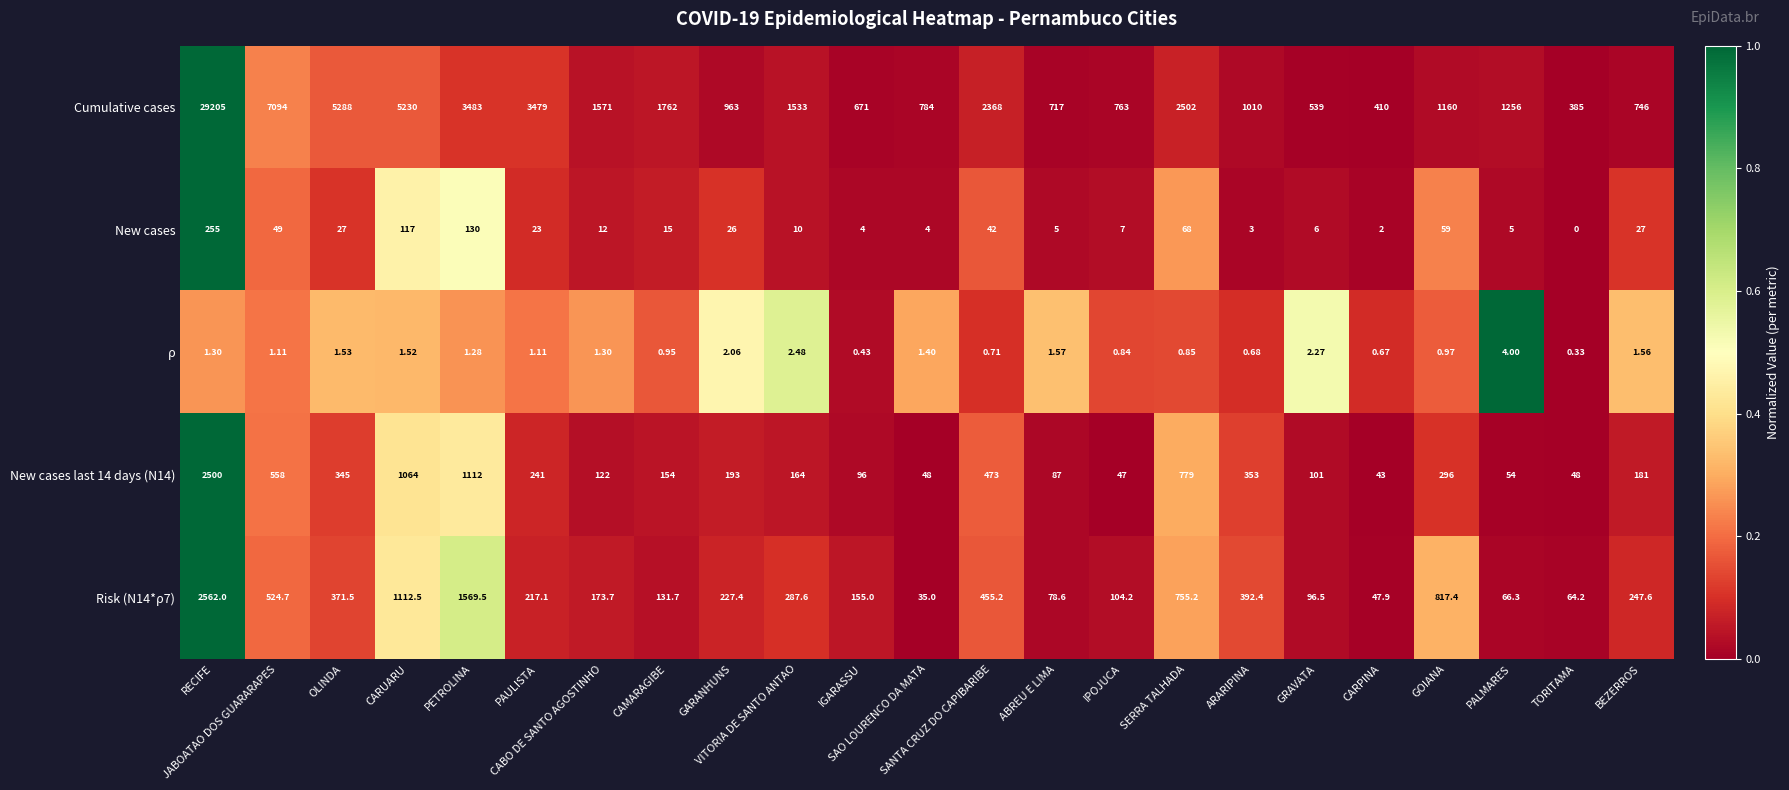

Which series has the largest range (max minus min)?

Cumulative cases